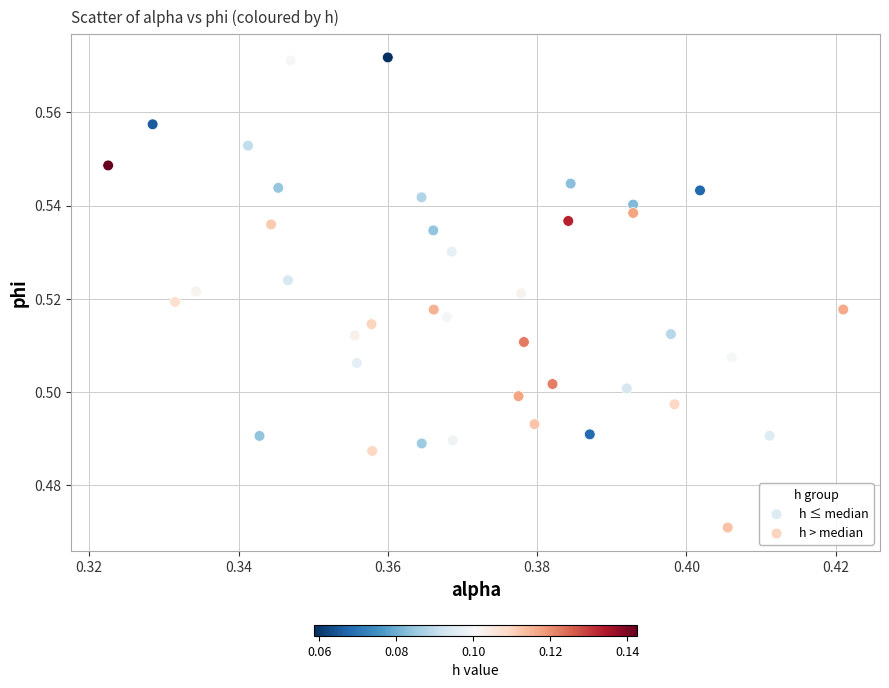

Which series contains the lowest Y value?

h > median